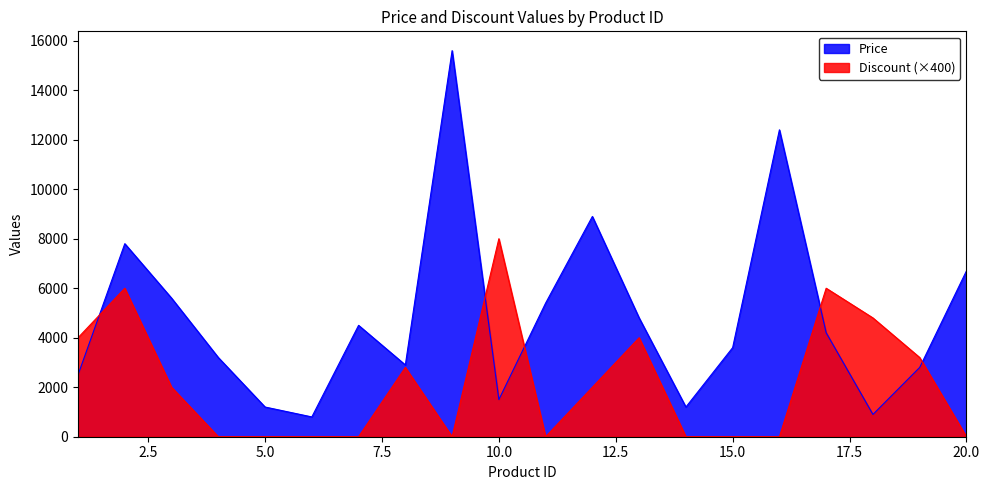

At which category does Price reach its first local peak?

2